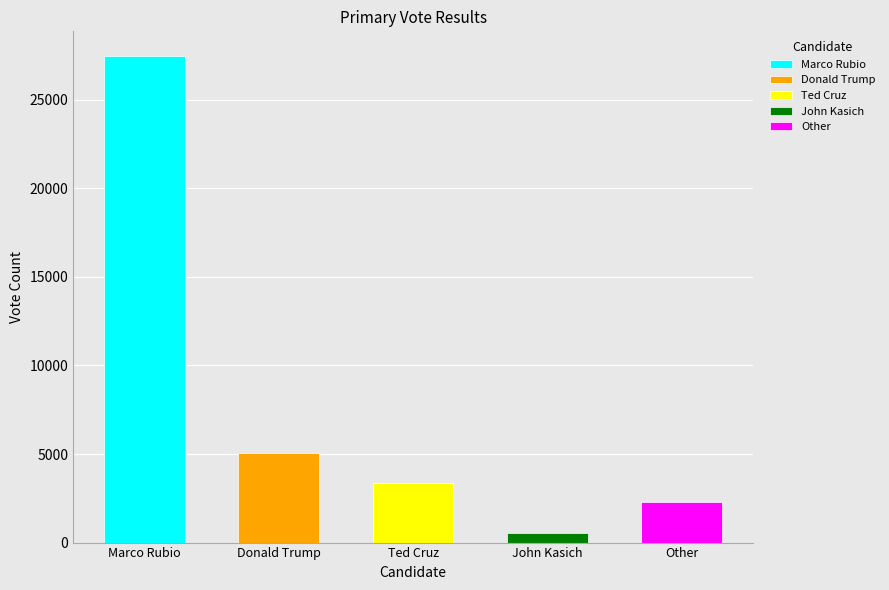

Reading left to right, transcribe all the data shown in this chart.

votecount: 27485.0	5052.0	3340.0	516.0	2306.0
votepct: 71.0	13.1	8.6	1.3	2.2